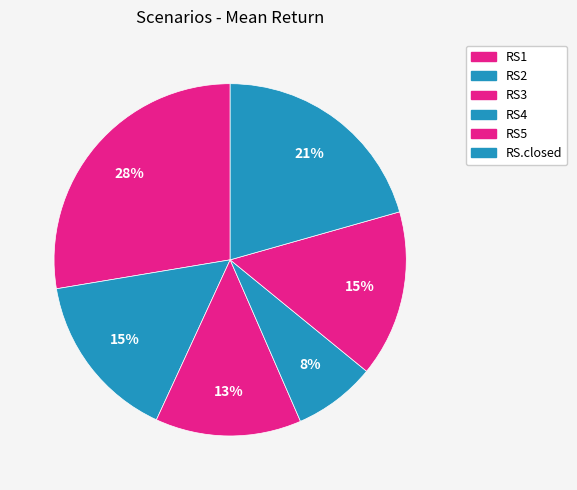

What is the total percentage of RS4 and RS3?

21.0%